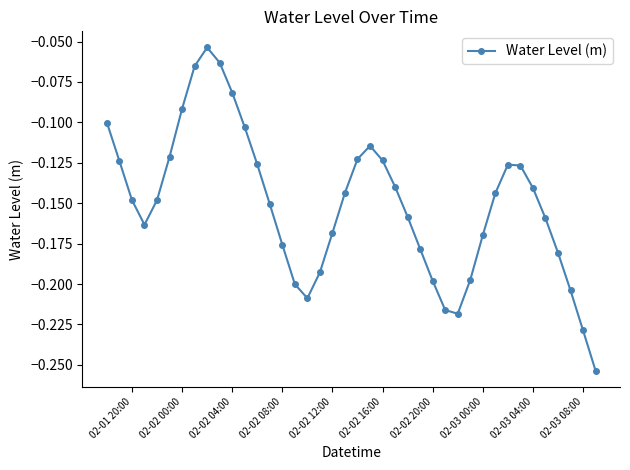

What is the sum of all values?

-6.0